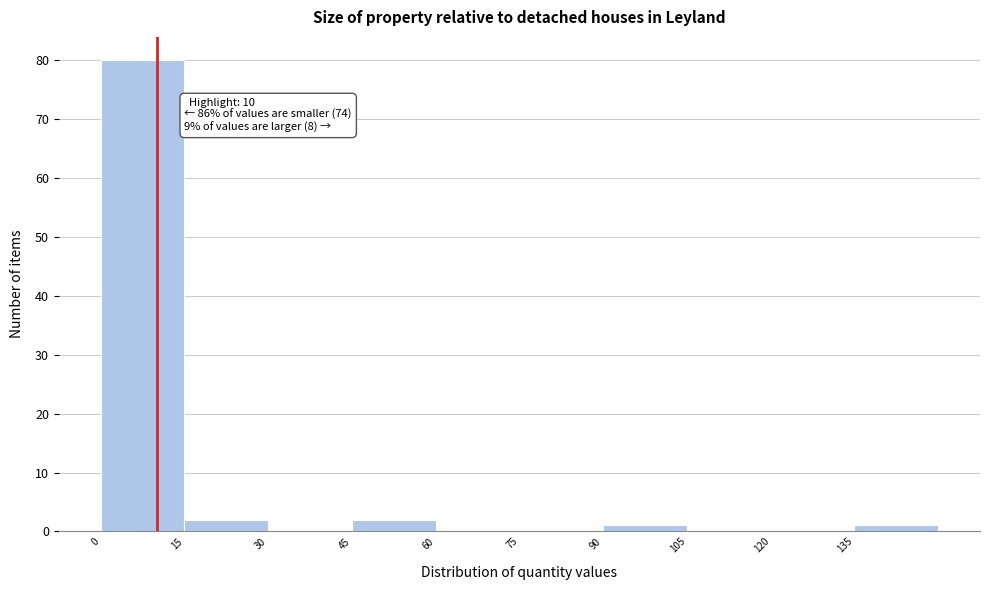

Which range on the x-axis has the tallest bar?

0 to 15